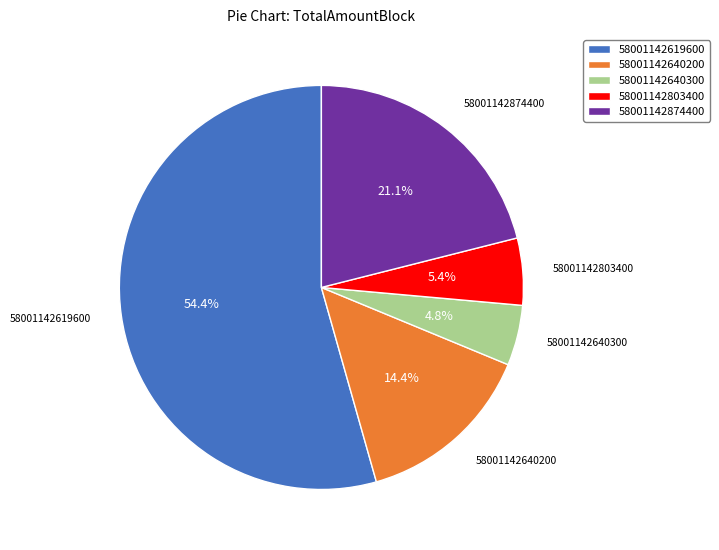

To the nearest percent, what percentage of the pie is 58001142640300?

5%